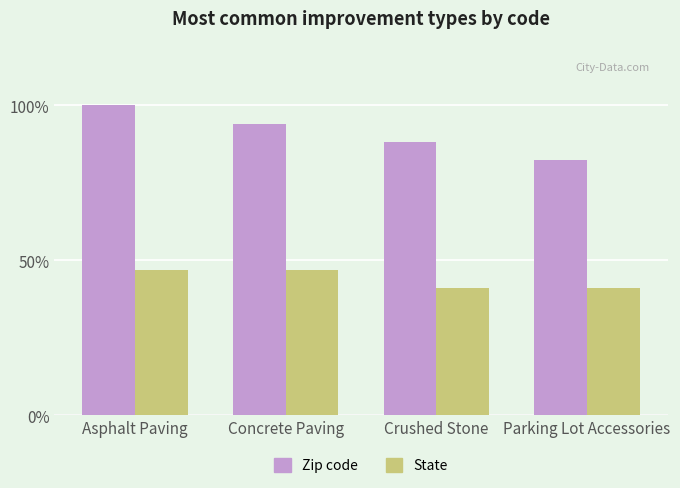

What is the lowest value of the State series?

41.2